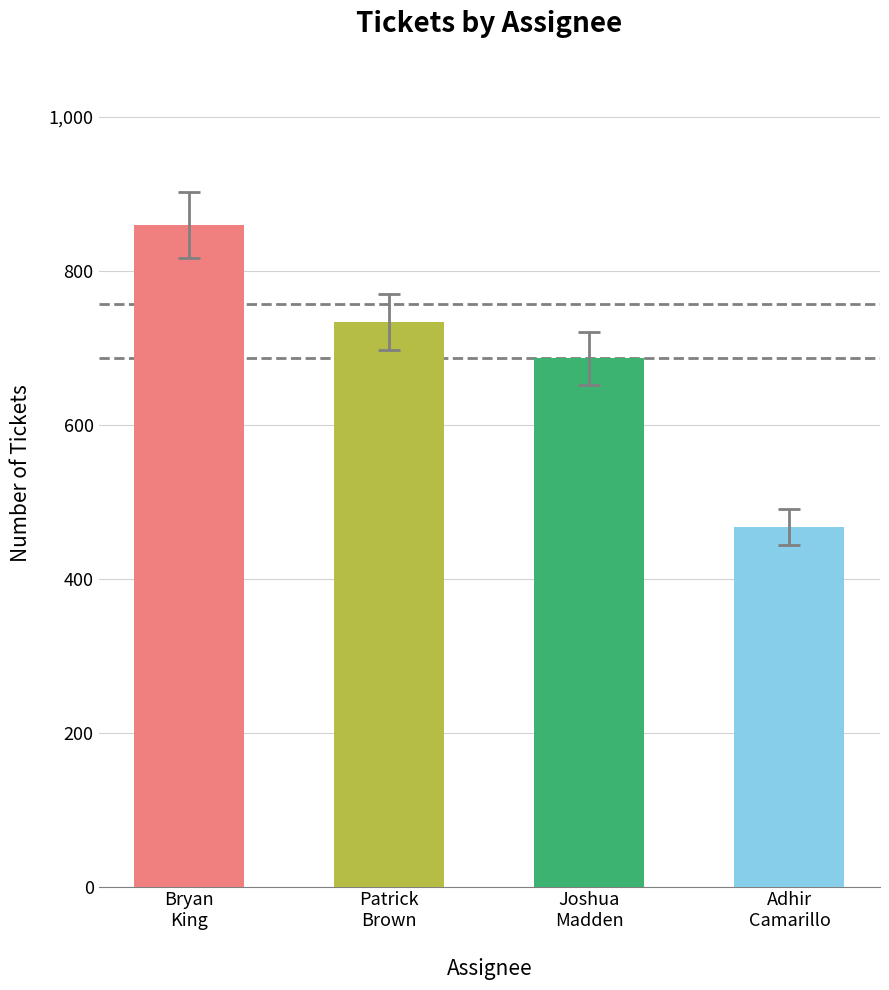

At which label does the data first exceed 733?

Bryan
King